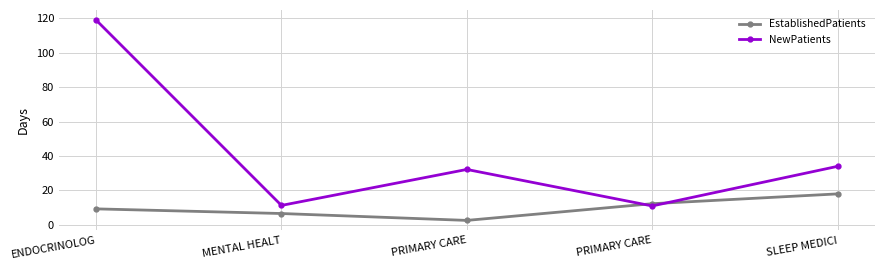

How many data points in EstablishedPatients are less than 9?

2